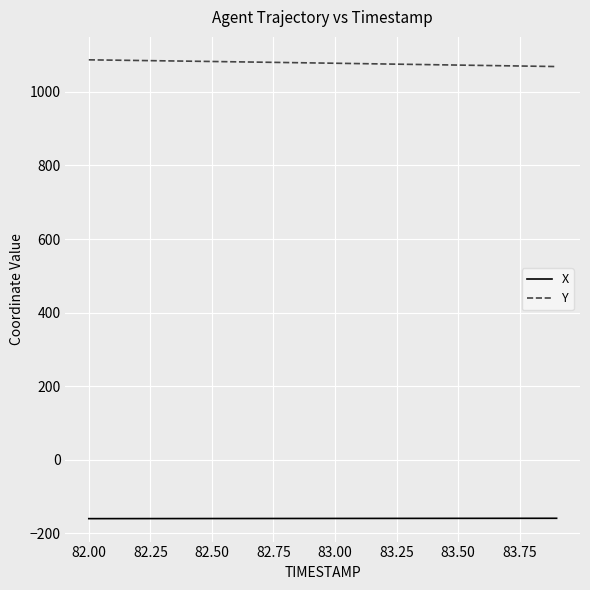

Rank the series by their average value, from lowest to highest.

X, Y